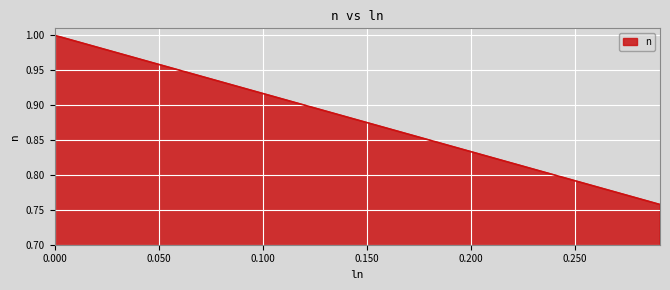

Does the chart display data point markers on the line(s)?

No